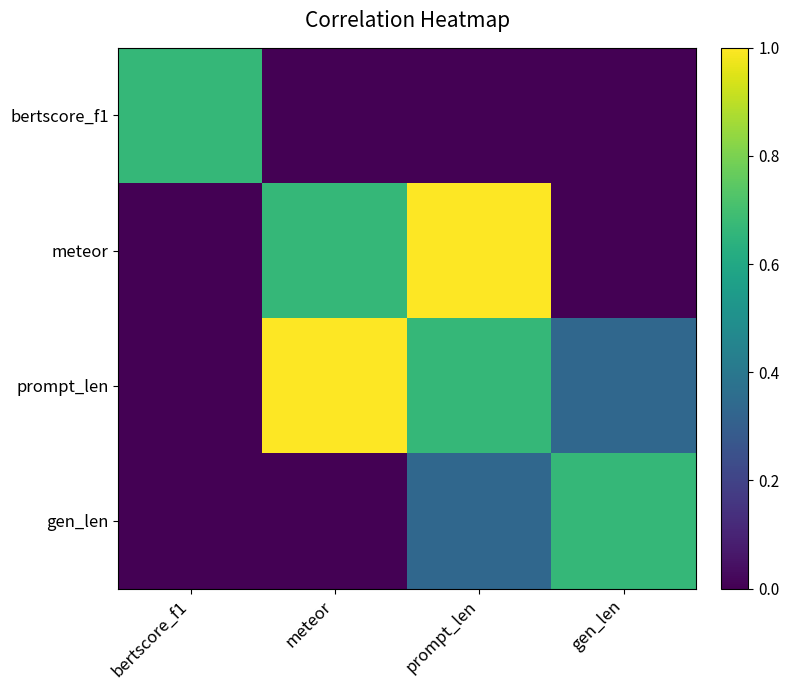

Count the number of categories in the chart.

4